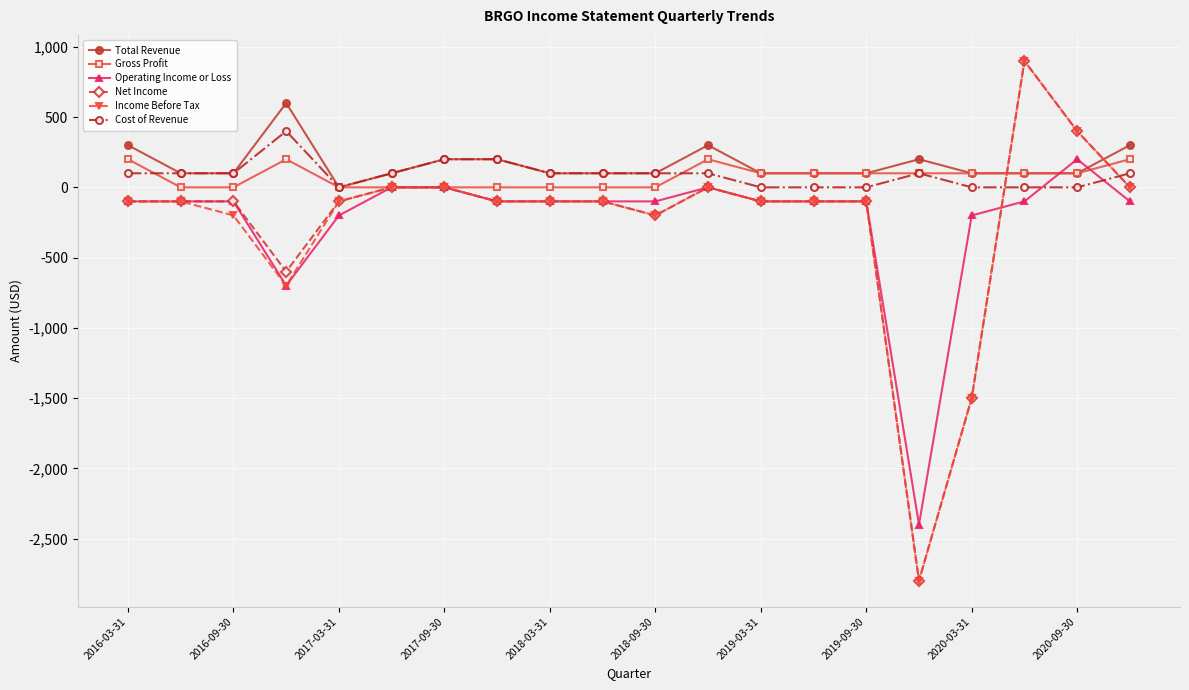

What is the highest value of the Net Income series?

900